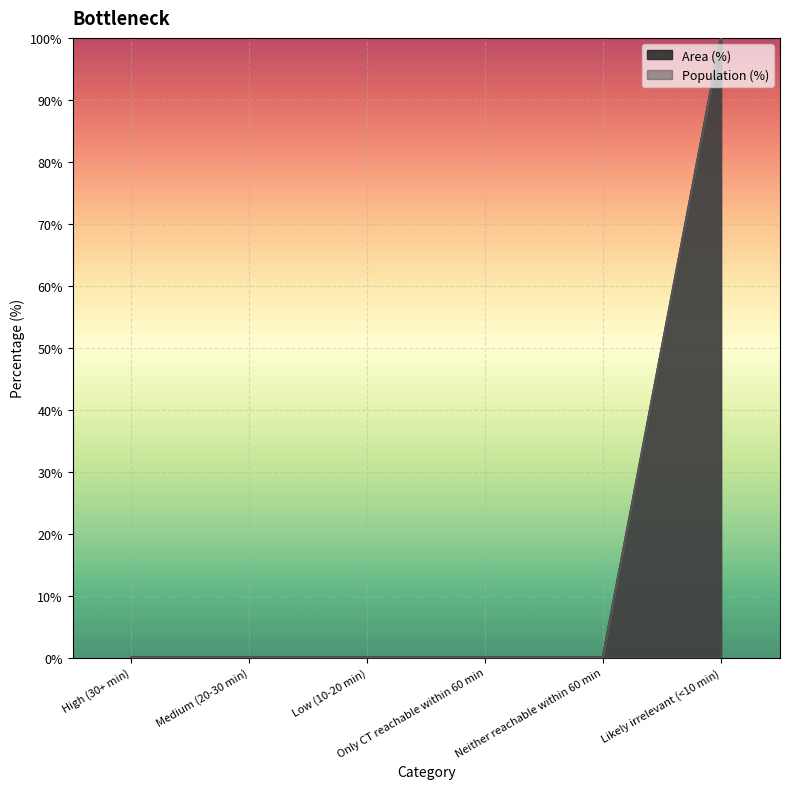

How many lines are shown in the chart?

2